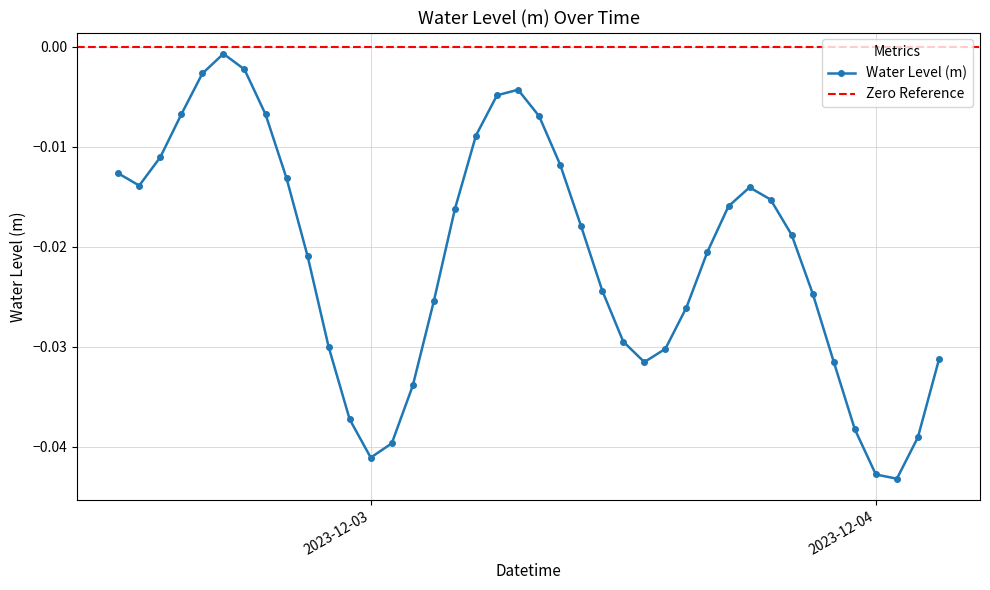

Does the chart display data point markers on the line(s)?

Yes